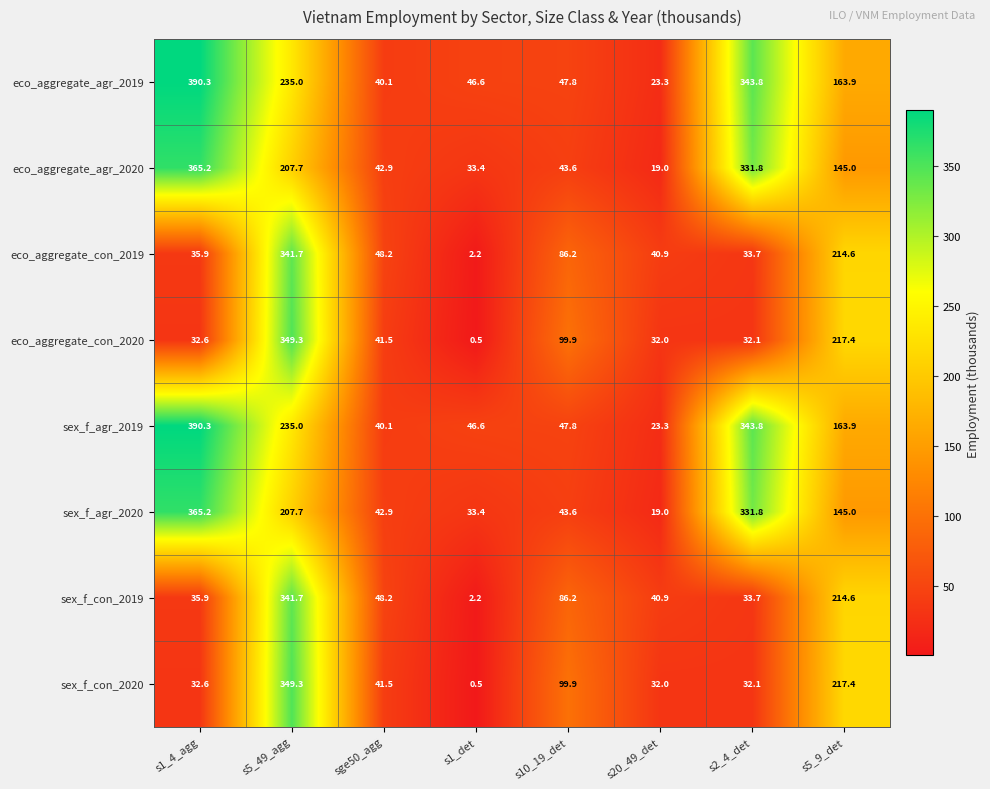

Rank the categories by eco_aggregate_con_2019 value from lowest to highest.

s1_det, s2_4_det, s1_4_agg, s20_49_det, sge50_agg, s10_19_det, s5_9_det, s5_49_agg